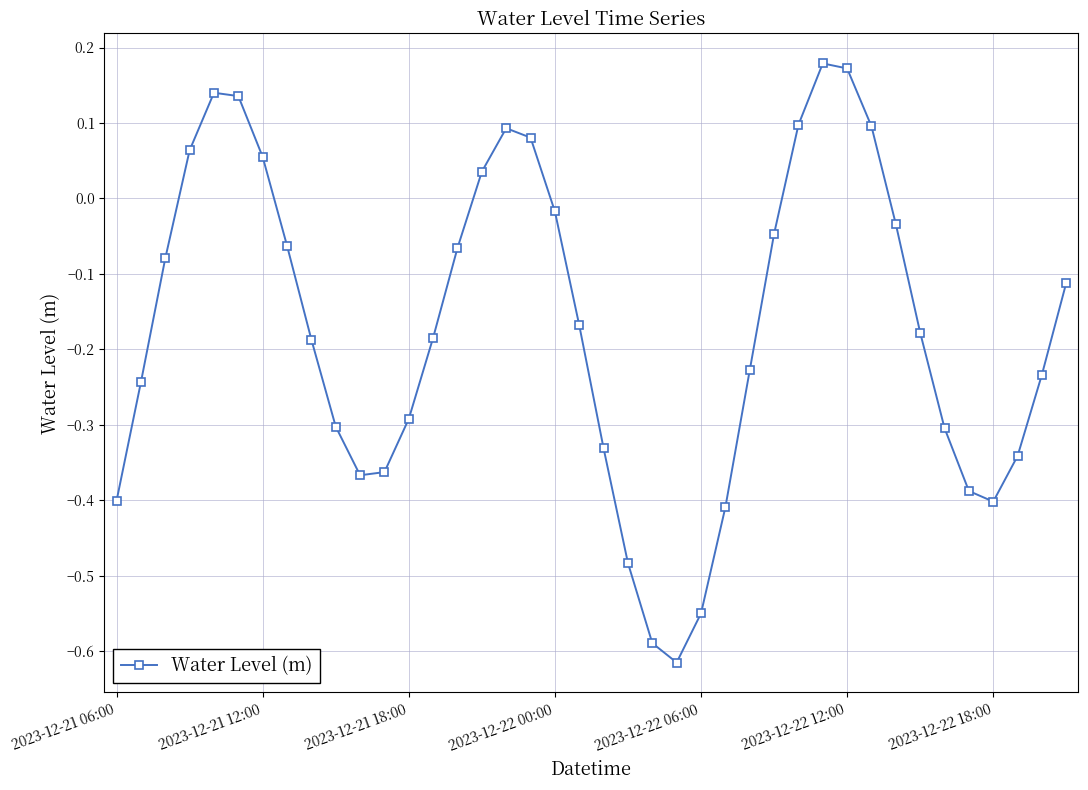

What is the sum of all values?

-6.8